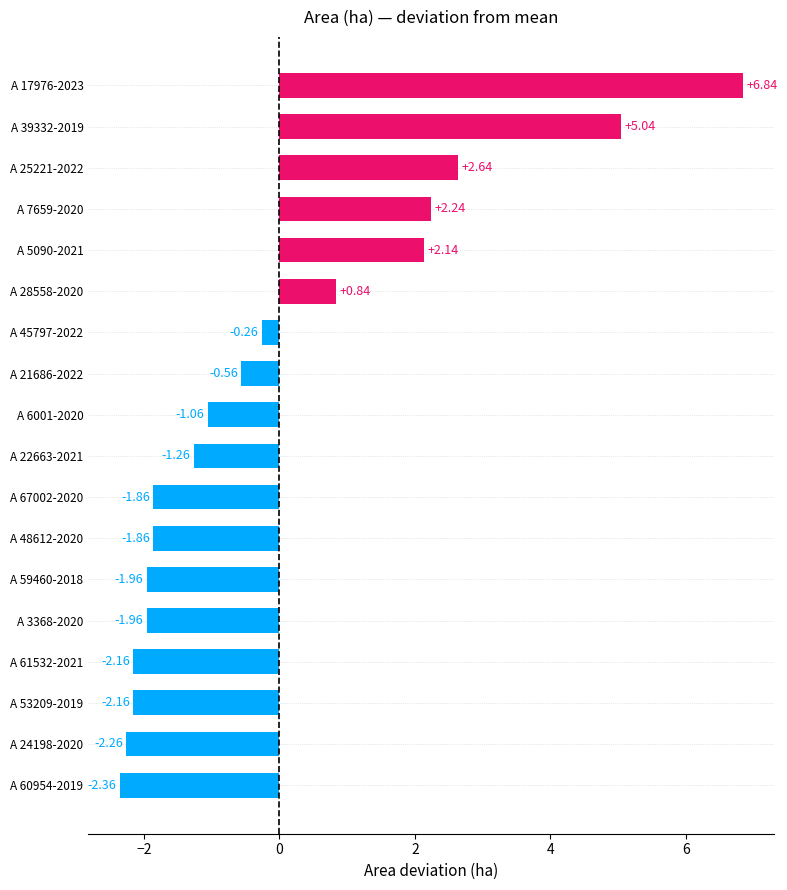

What is the sum of the values at A 28558-2020 and A 39332-2019?

5.9